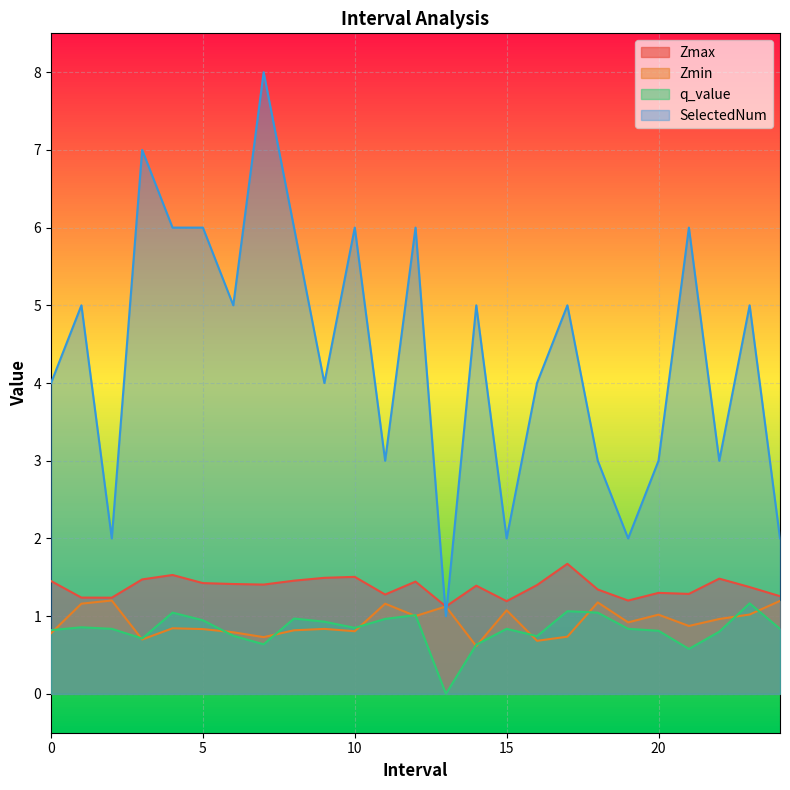

What is the difference between the maximum and minimum values in the Zmax series?

0.5